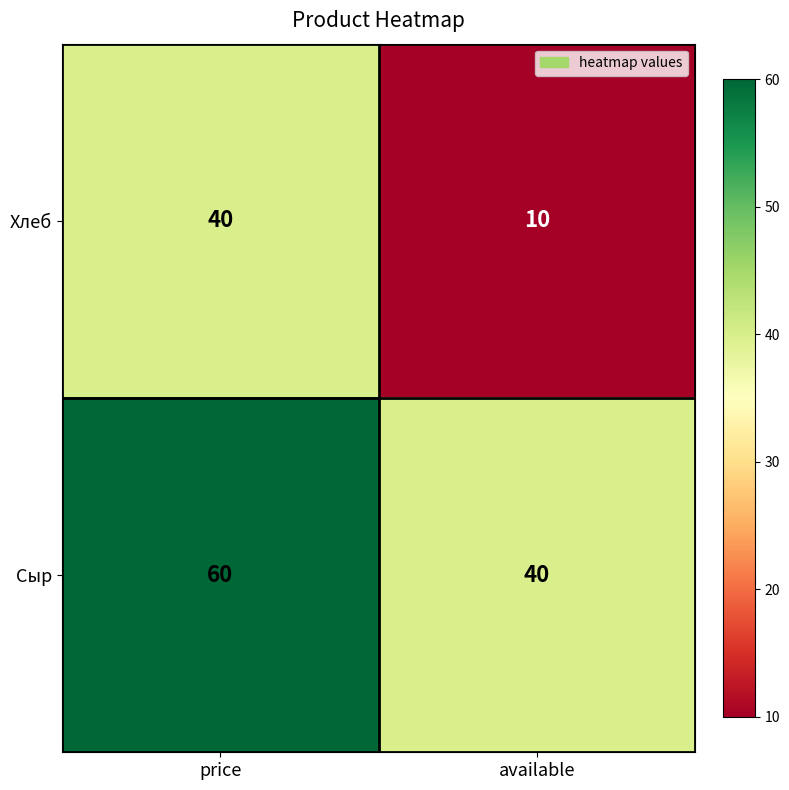

How many series are shown in this chart?

2